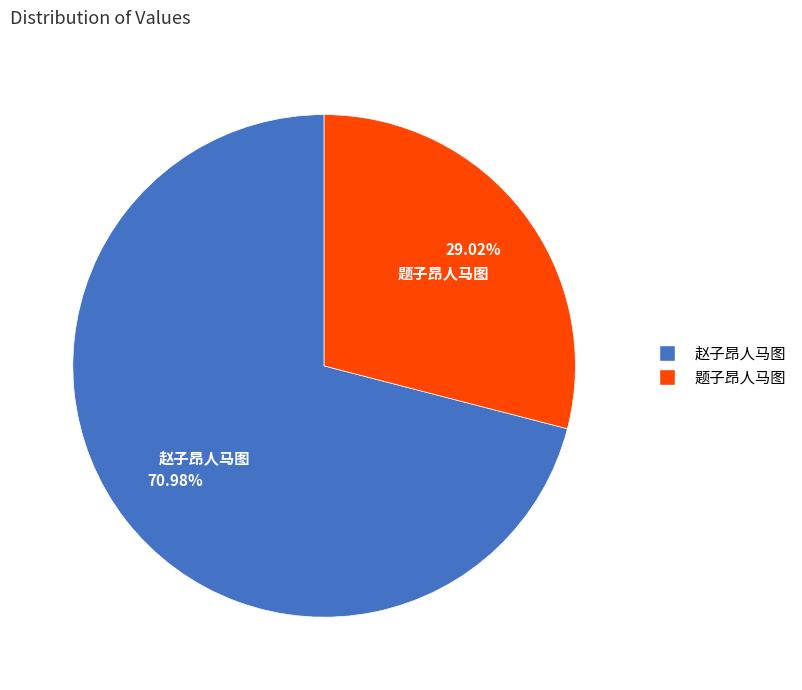

Which category has the smallest portion of the pie?

题子昂人马图